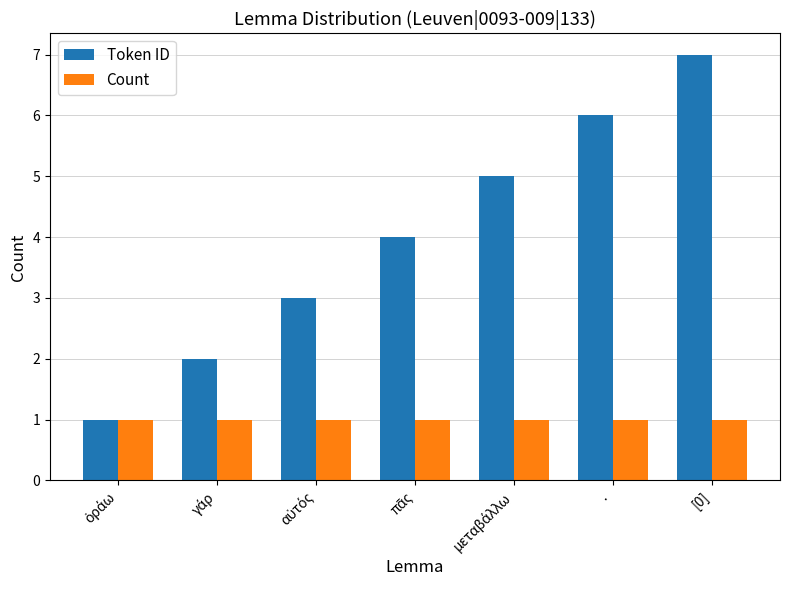

What is the difference between the maximum and minimum values in the Token ID series?

6